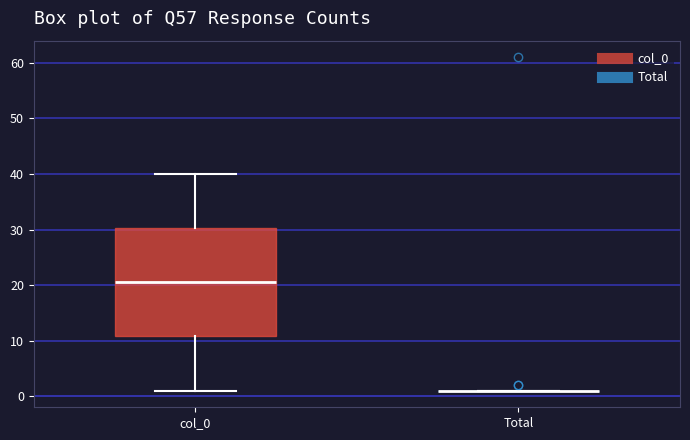

Reading left to right, transcribe this box plot: for each box, give where its median line is, the range the box spans, and where its two whiskers end, as read against the y-axis. The values are not printed on the chart, so give them approximately, as read against the axis.

col_0: median 21, box 11 to 30, whiskers 1 to 40
Total: box collapsed to a line at 1, whiskers 1 to 1